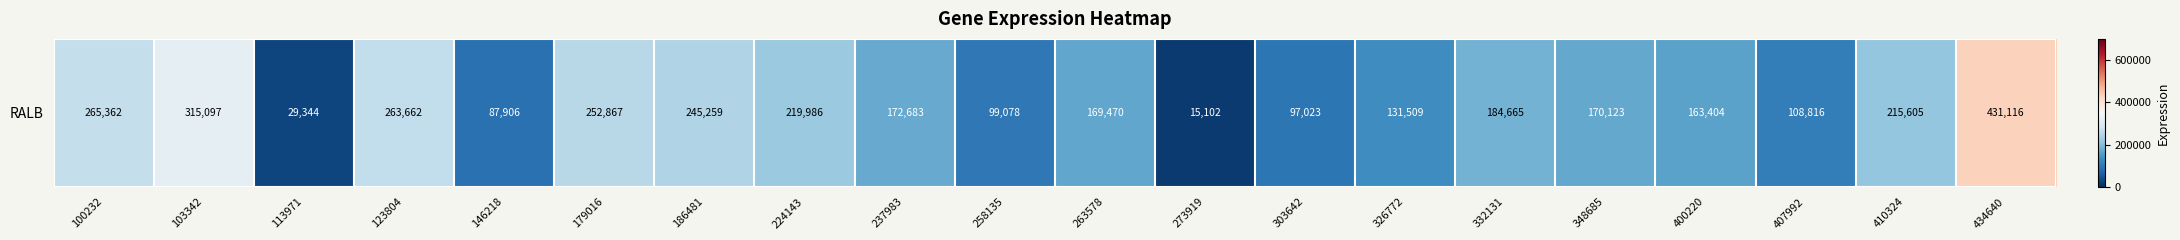

What is the difference between the values at 113971 and 103342?

285753